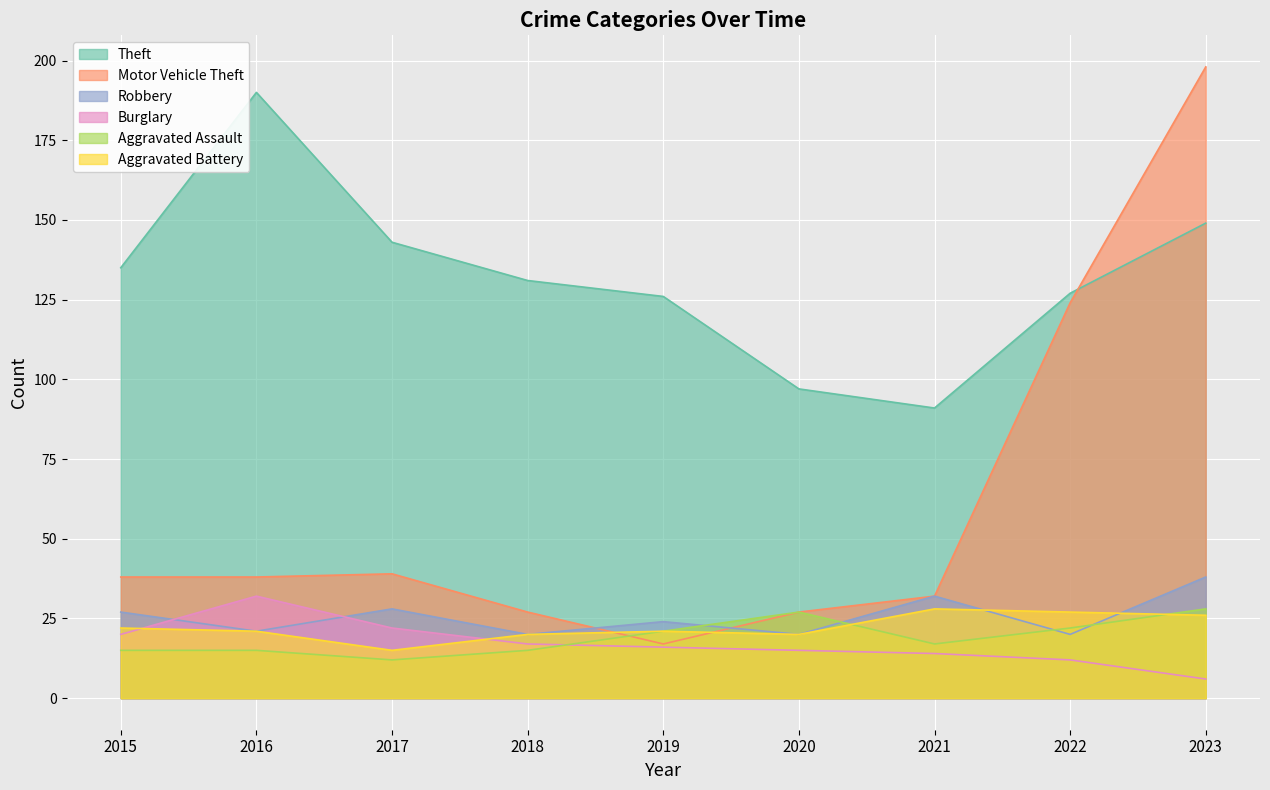

In Robbery, how many points are lower than both neighbors (excluding endpoints)?

4